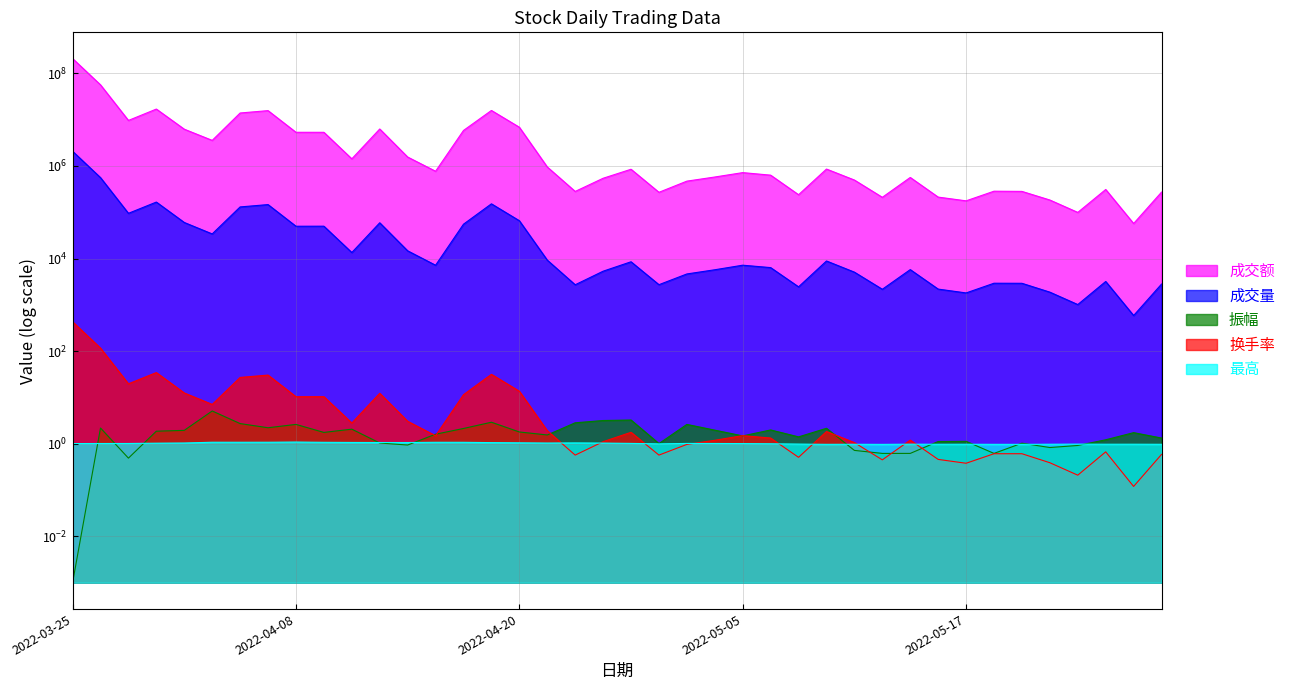

The 最高 series shows 1.0 at 2022-04-21. True or false?

True